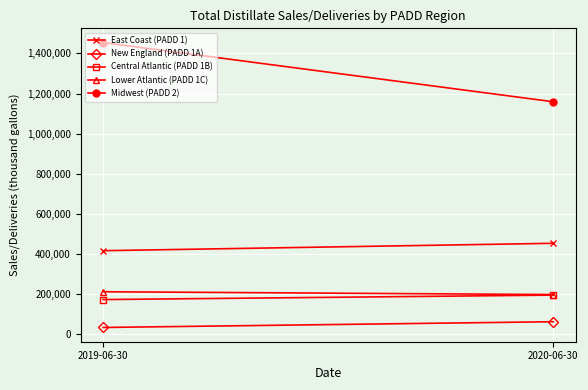

What is the difference between the Lower Atlantic (PADD 1C) values at 2019-06-30 and 2020-06-30?

14038